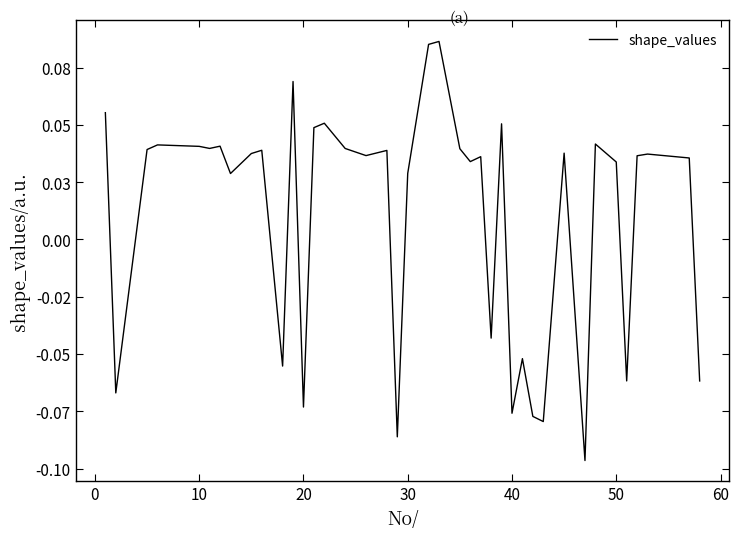

Does the chart have visible grid lines?

No